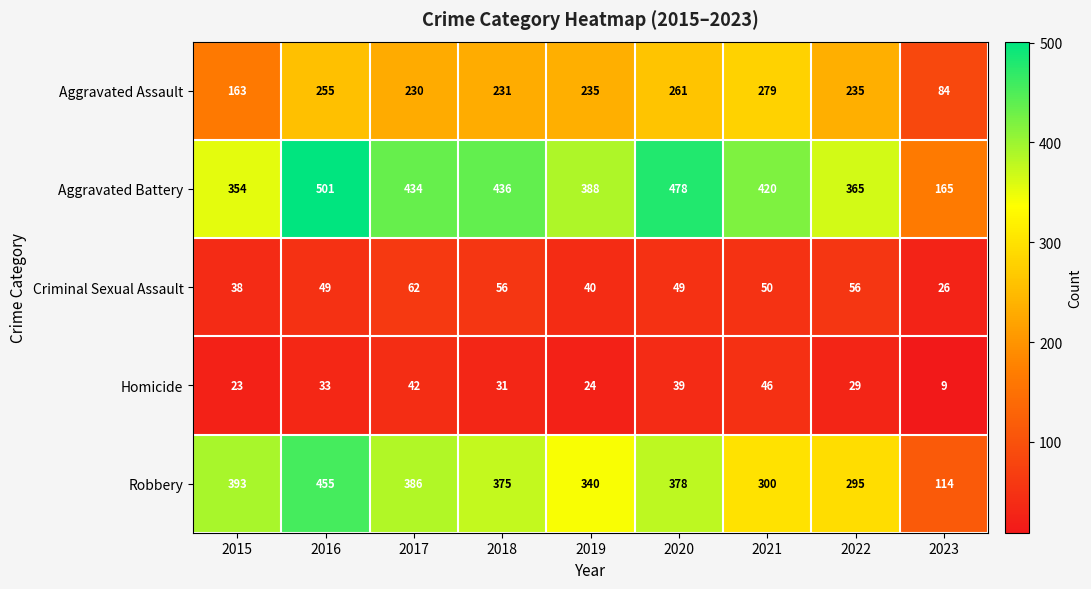

The value of Robbery at 2018 is 88. True or false?

False